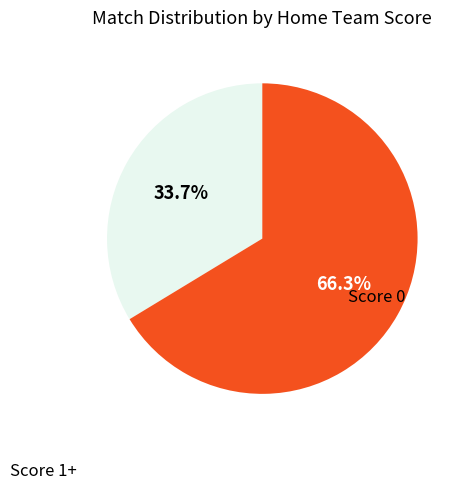

Does any single category account for the majority?

Yes